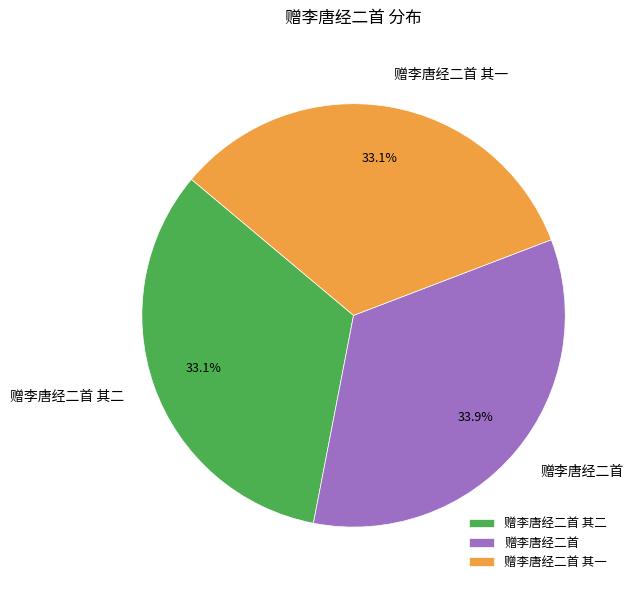

Which slice is the largest?

赠李唐经二首